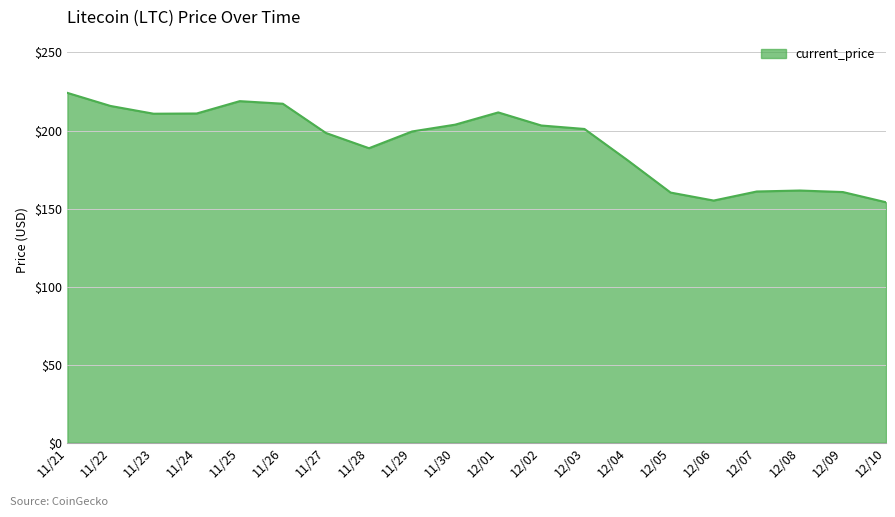

What is the sum of the values at 12/04 and 12/08?

342.6